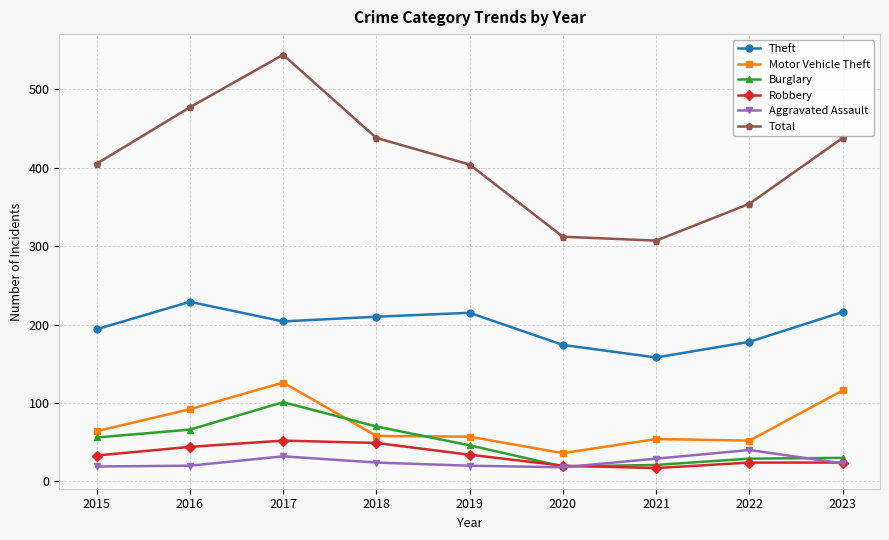

Which series has the widest spread of values?

Total